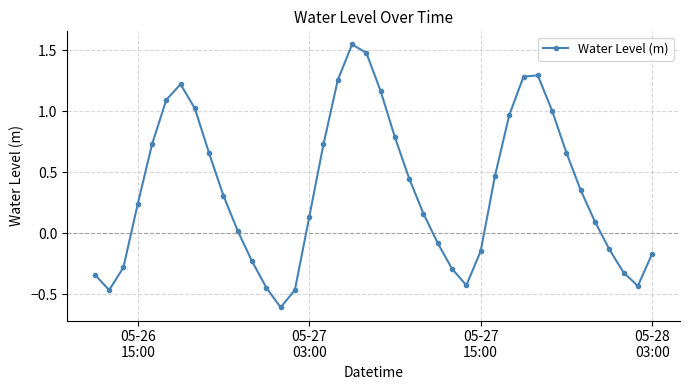

What is the value of the 6th point from the left?

1.1